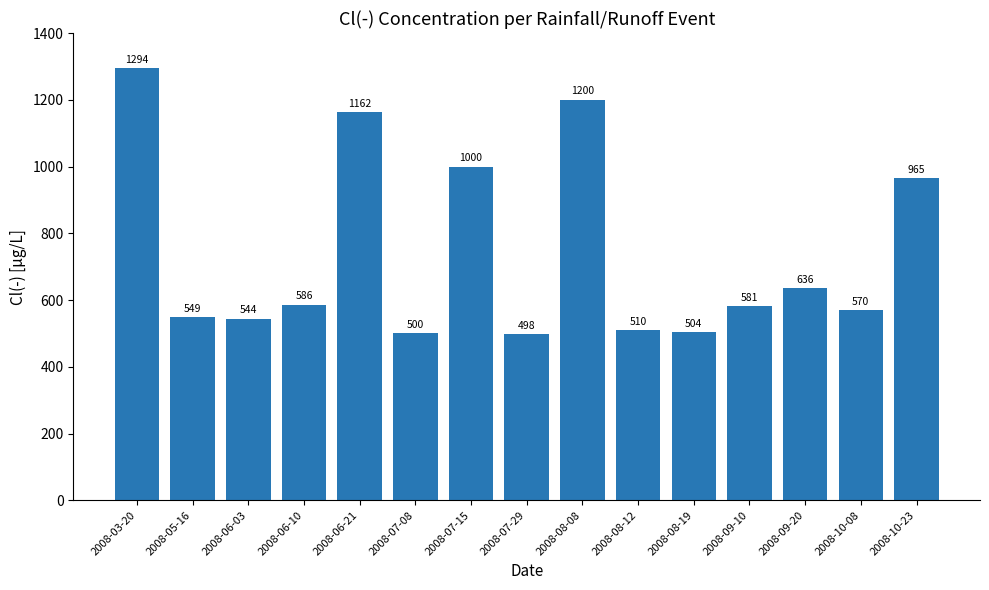

Read the value at 2008-05-16.

549